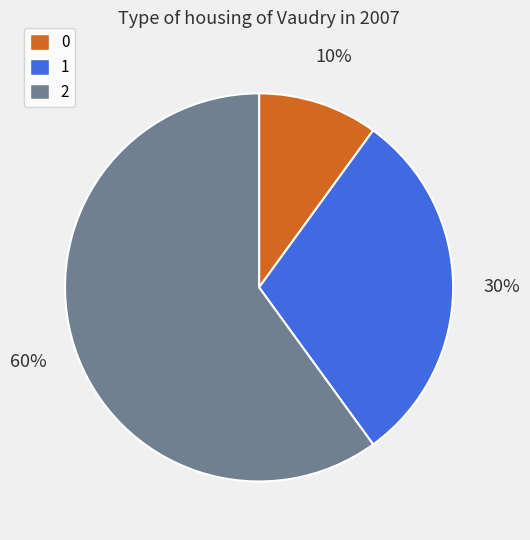

Rank the categories by value from lowest to highest.

0, 1, 2